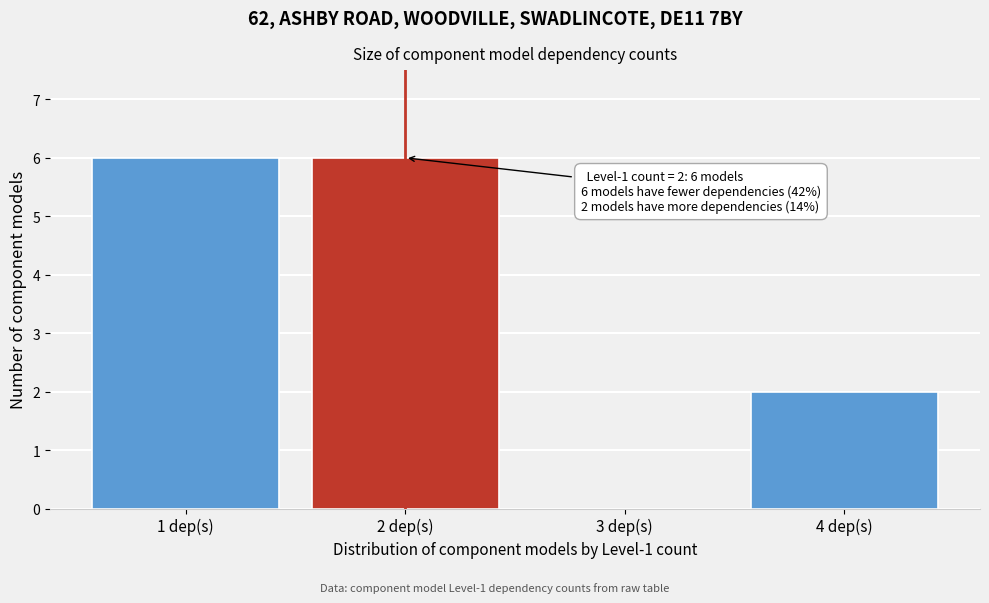

Reading left to right, extract all data points from this chart.

1 dep(s)=6	2 dep(s)=6	3 dep(s)=0	4 dep(s)=2